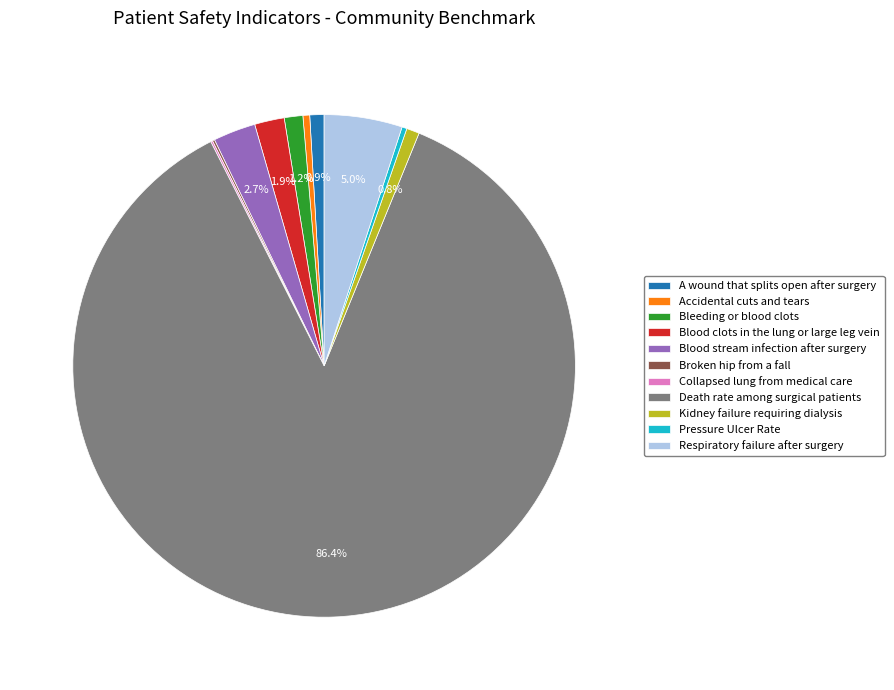

What is the ratio of the value at Pressure Ulcer Rate to the value at Blood stream infection after surgery?

0.1